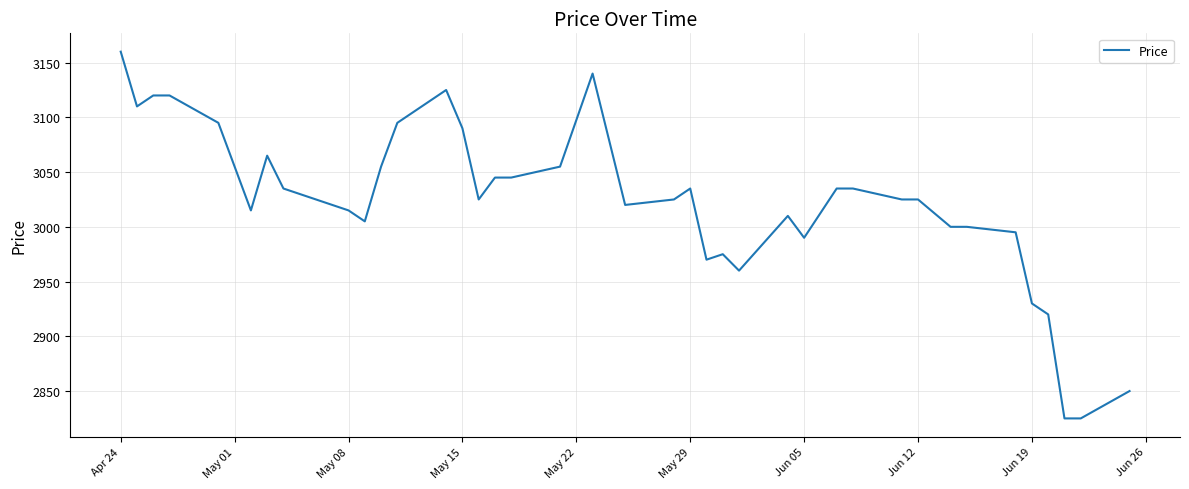

What is the smallest value displayed?

2825